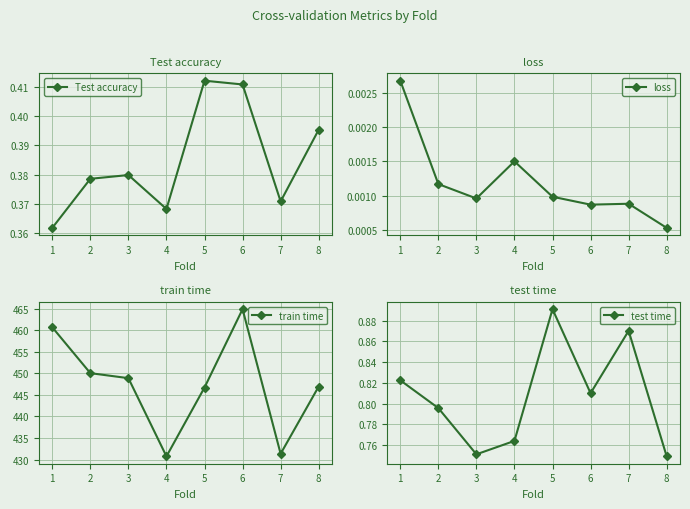

At how many categories does at least one series exceed 202?

8